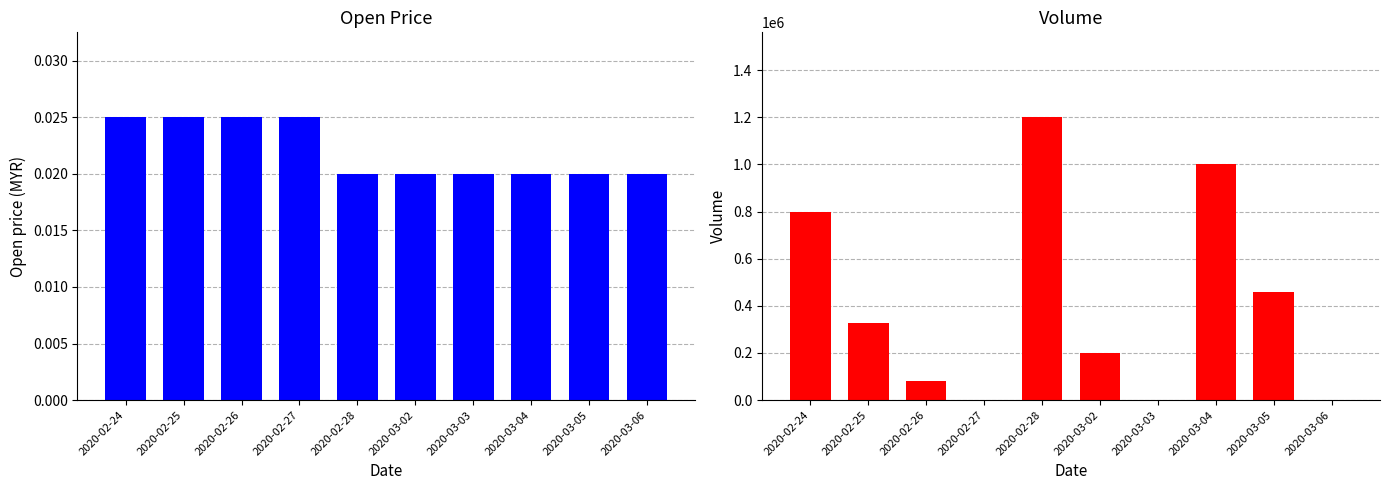

What is the maximum value shown in the chart?

1200200.0